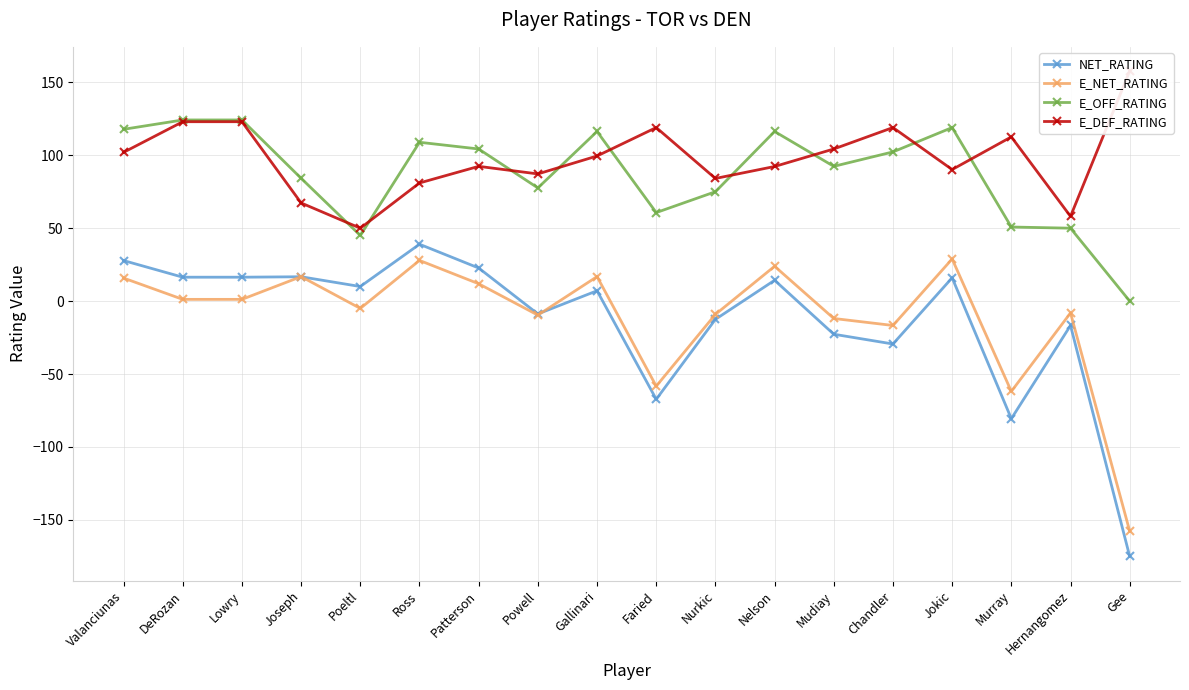

True or false: E_DEF_RATING and E_NET_RATING intersect in this chart.

False